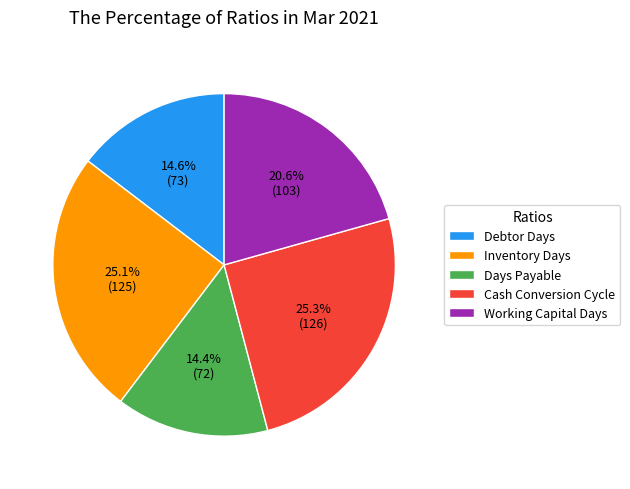

How many slices are in this pie chart?

5